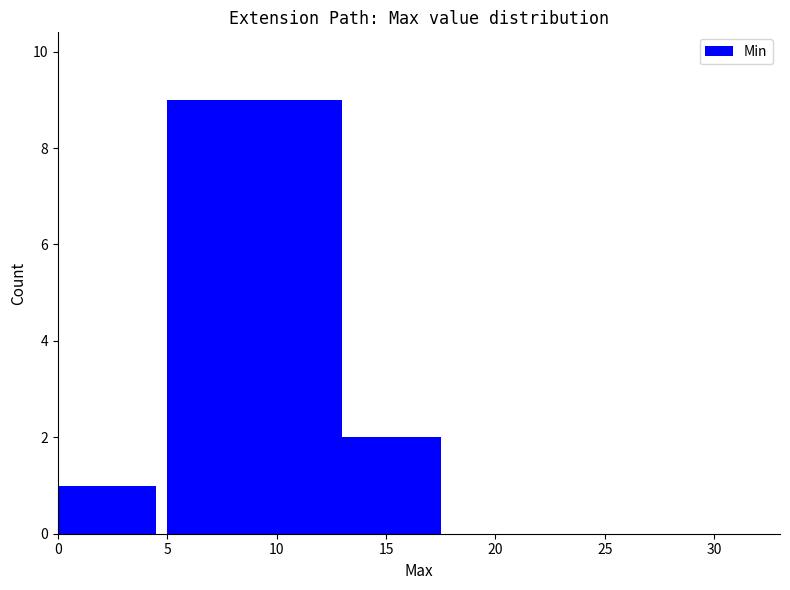

Does the chart contain any negative values?

No